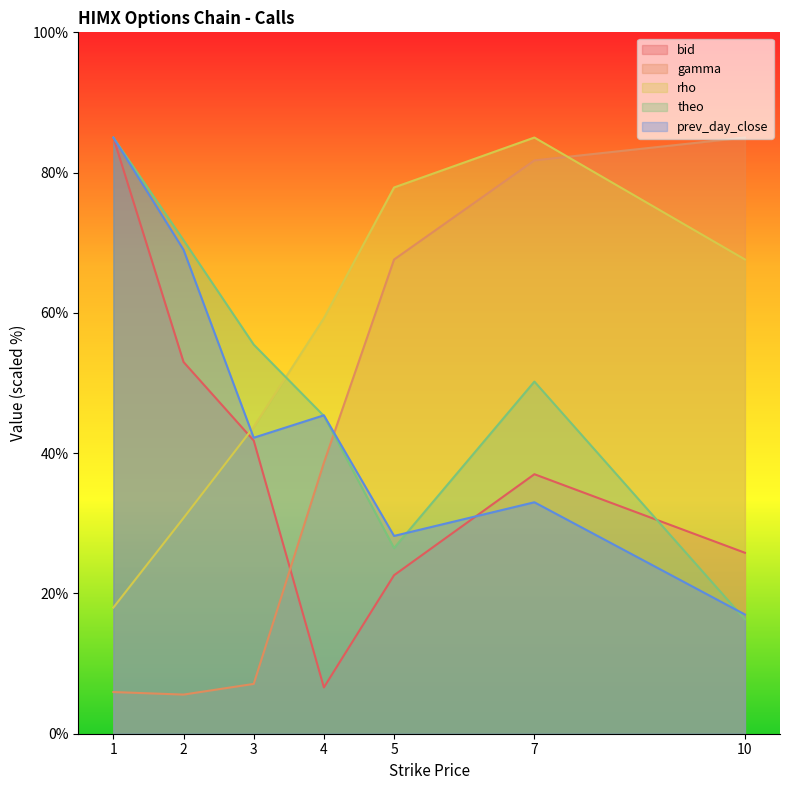

Rank the series by their average value, from highest to lowest.

rho, theo, prev_day_close, gamma, bid